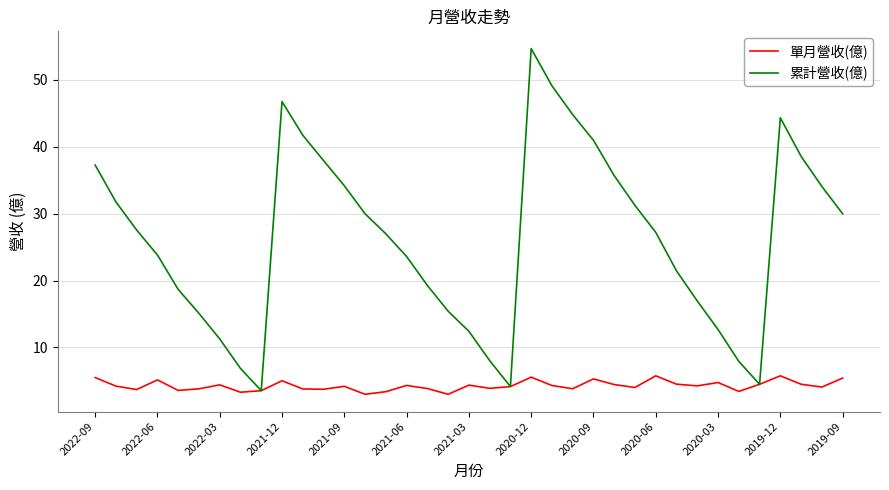

What is the maximum value for 單月營收(億)?

5.8